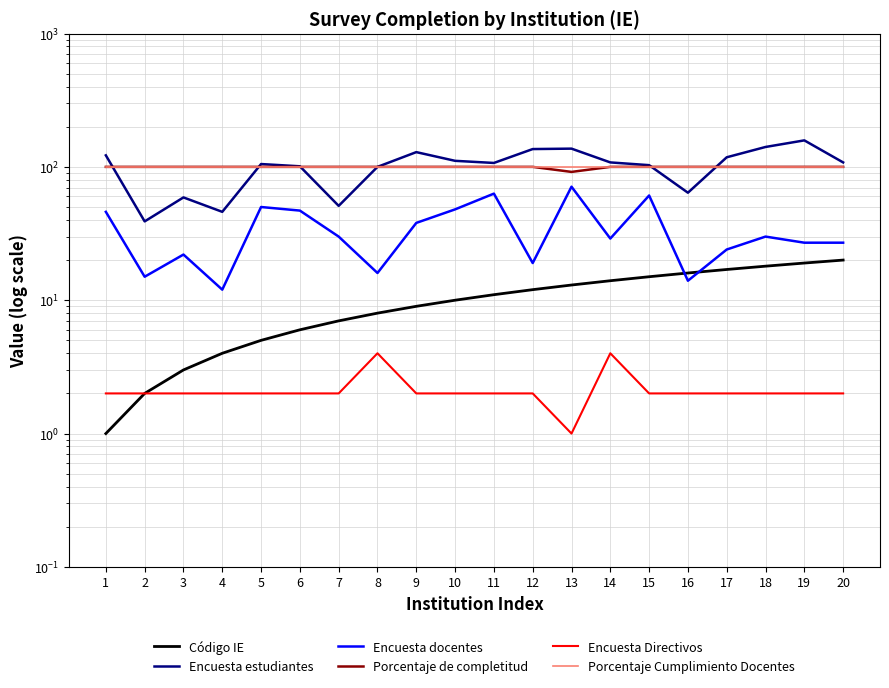

What is the maximum value for Encuesta Directivos?

4.0